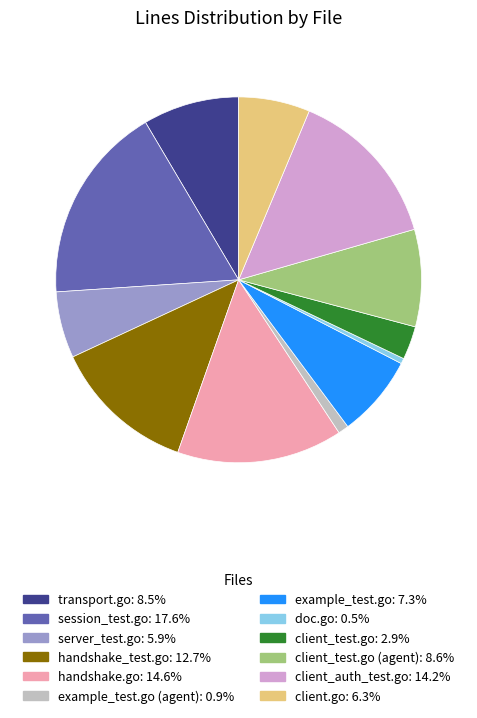

Is there a majority slice in this chart?

No